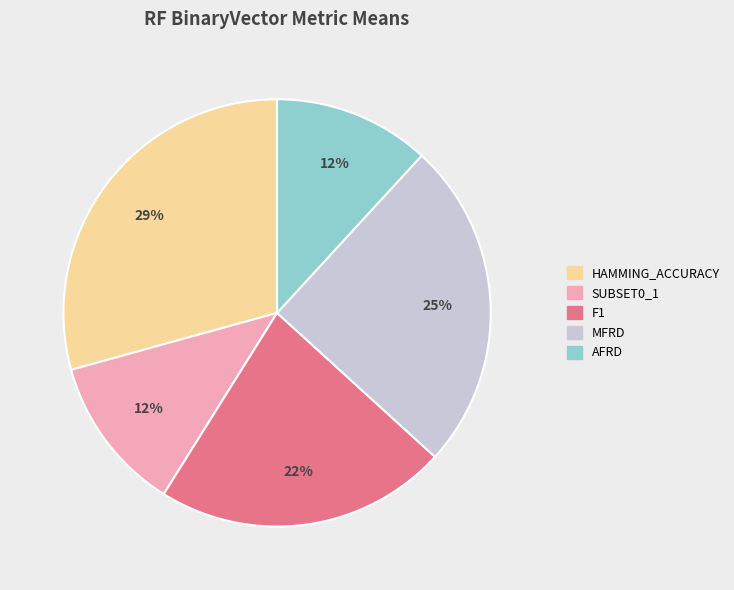

Is there a majority slice in this chart?

No